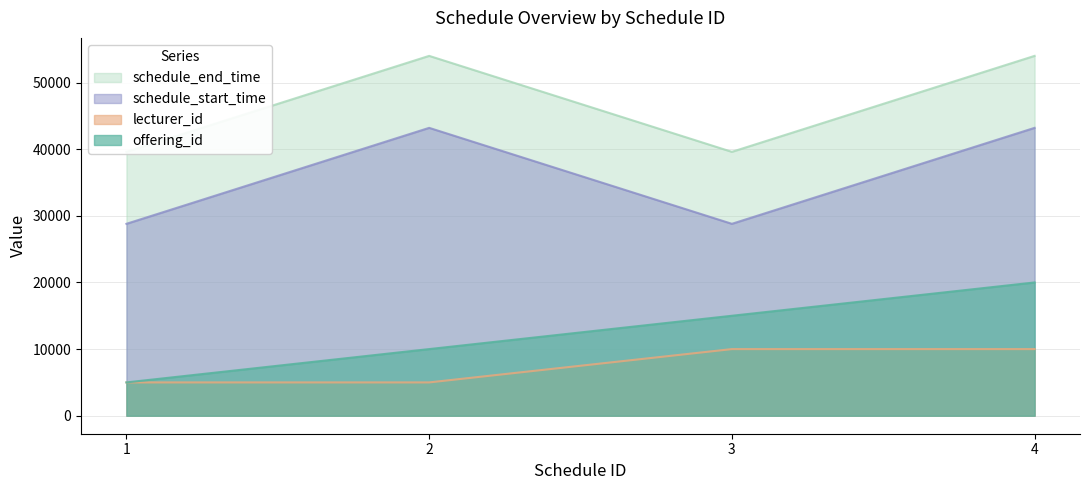

Read the schedule_start_time value at 4, to the nearest 10.

43200